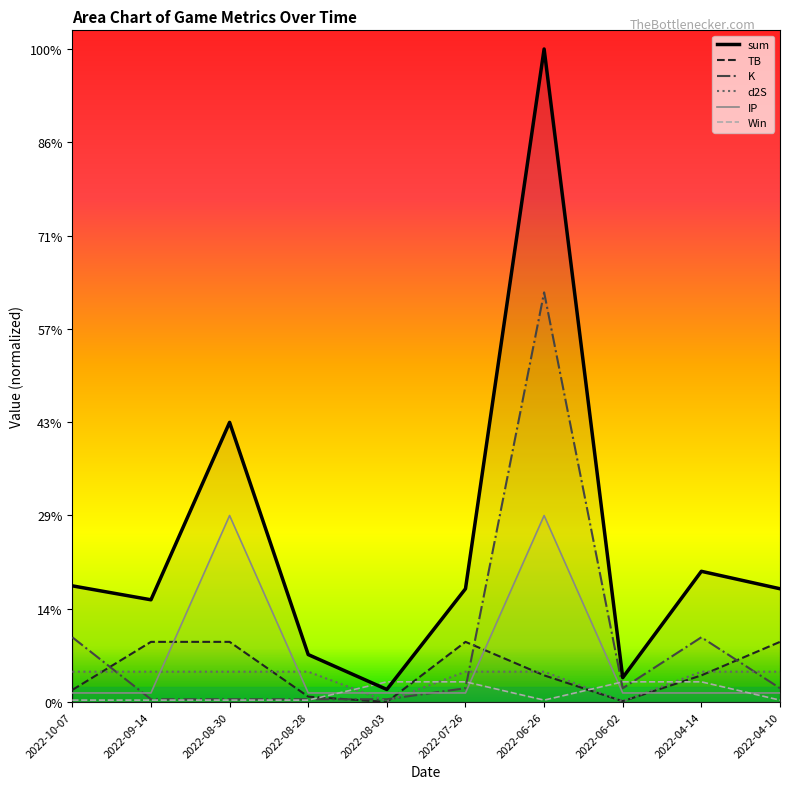

What position from the left is 2022-10-07?

1